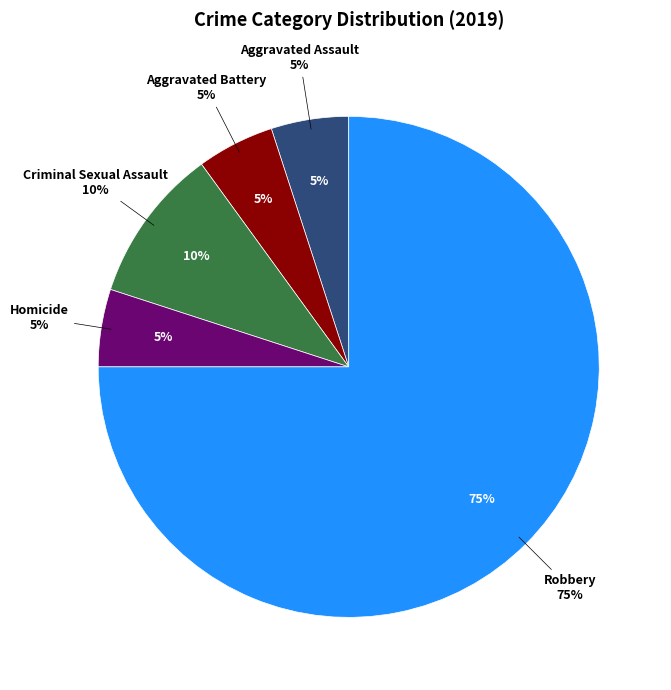

Rank the categories by value from highest to lowest.

Robbery, Criminal Sexual Assault, Aggravated Assault, Aggravated Battery, Homicide